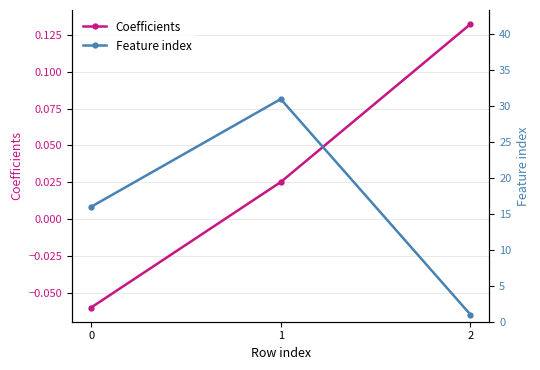

List the labels in order of Feature index value, smallest first.

2, 0, 1